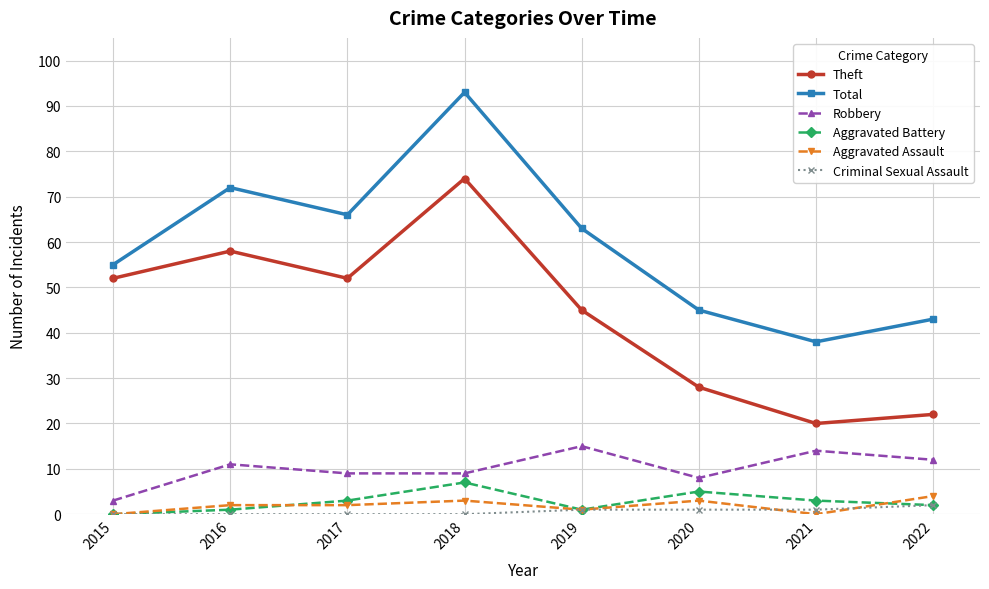

What is the maximum value shown in the chart?

93